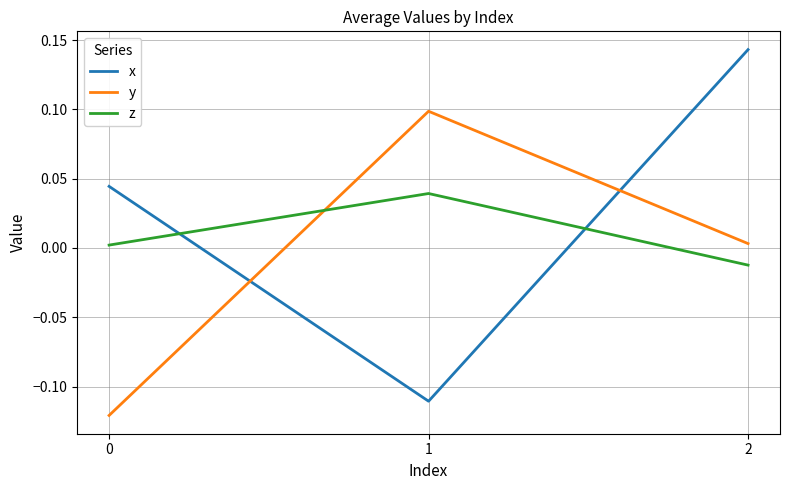

How many lines are shown in the chart?

3